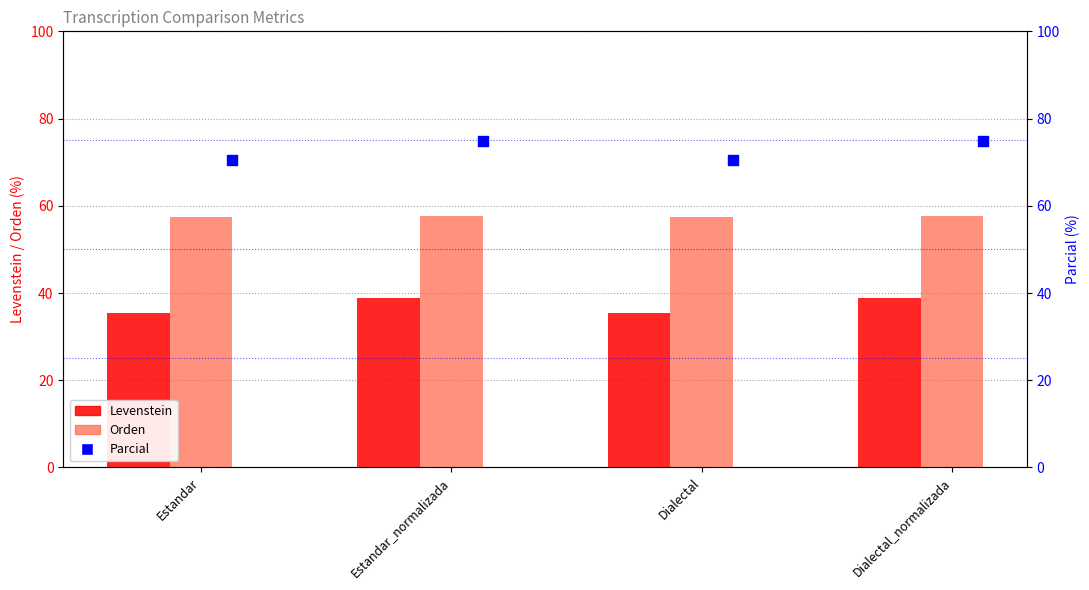

Which series has the largest Y range (max minus min)?

Parcial